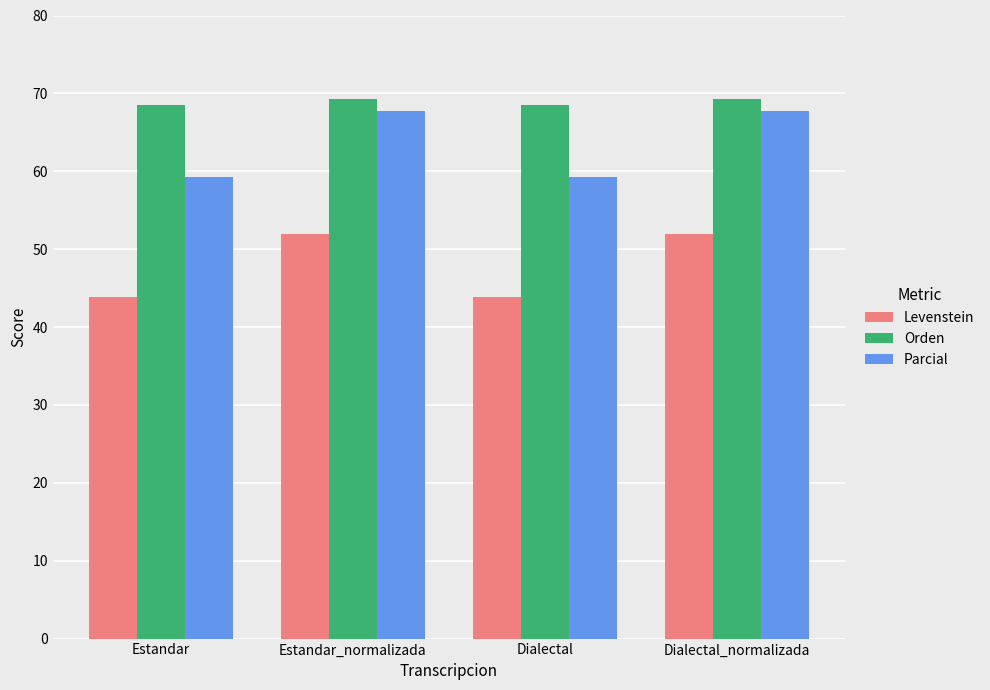

Rank the series at Estandar from highest to lowest value.

Orden, Parcial, Levenstein